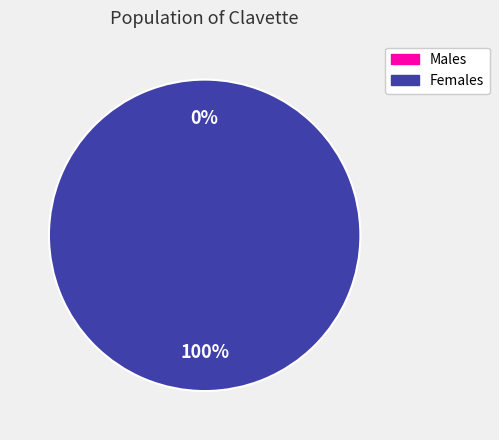

Is it true that 1598477027 is 100% of the pie?

True